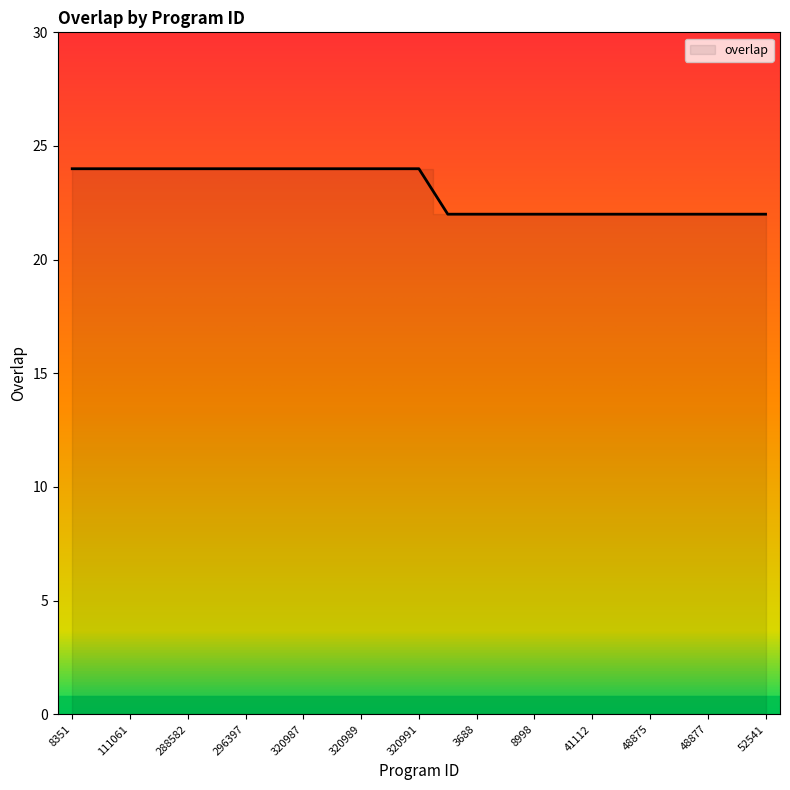

Is it true that the value at 3688 is 32?

False